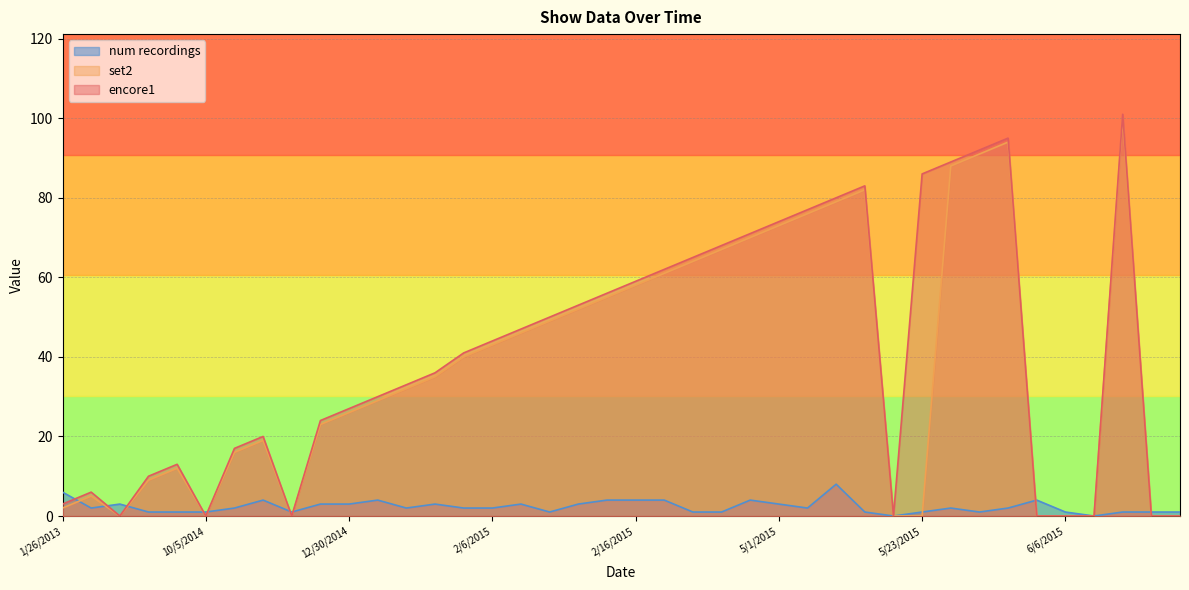

True or false: num recordings has more than 0 interior local peaks.

True